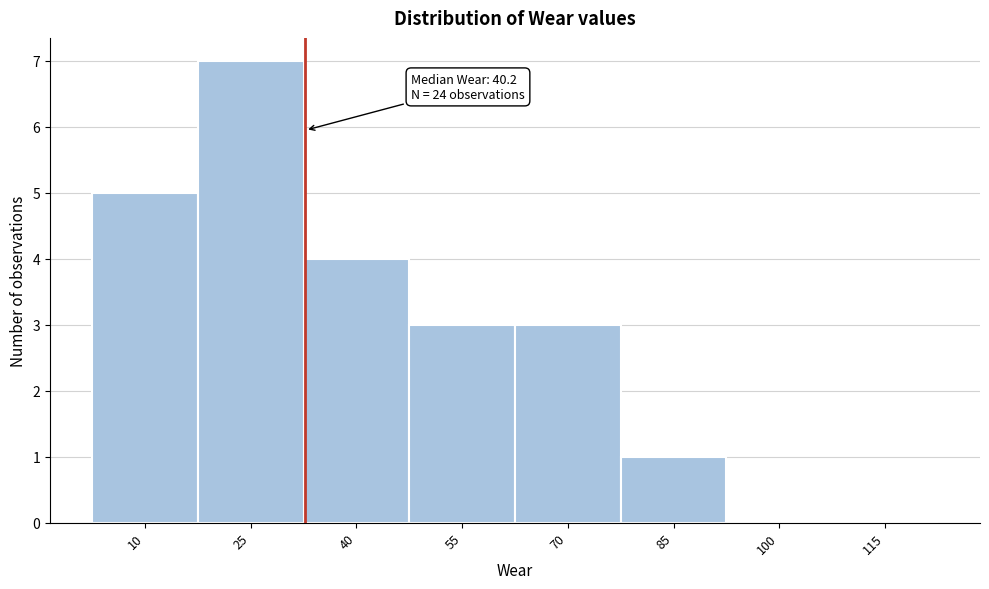

Reading left to right, transcribe all the data shown in this chart.

10=5	25=7	40=4	55=3	70=3	85=1	100=0	115=0